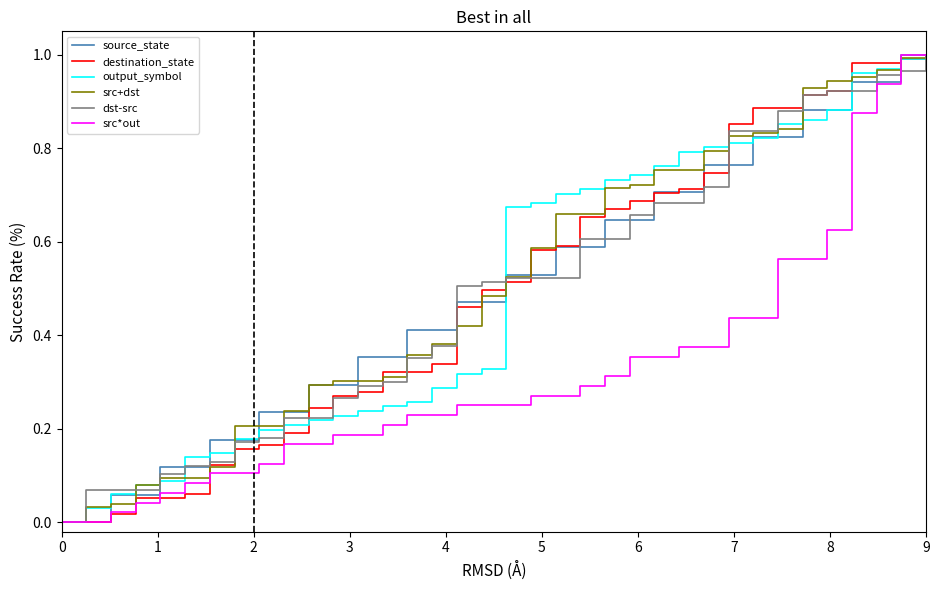

Which series ends up on top after the final intersection of destination_state and output_symbol?

destination_state